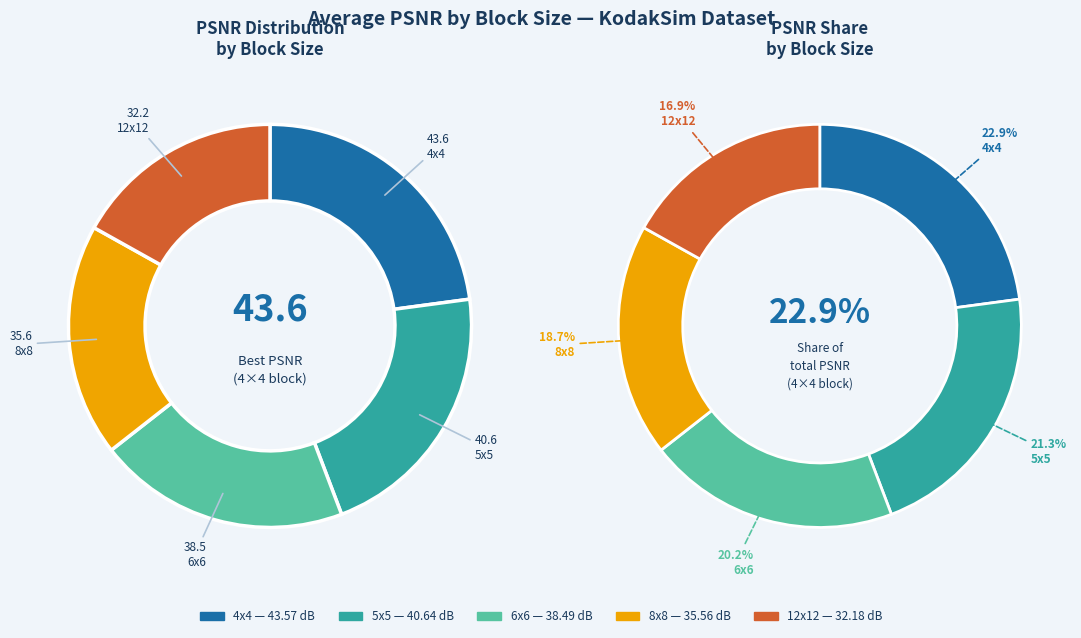

To the nearest percent, what is the combined percentage of 12x12 and 8x8?

36%